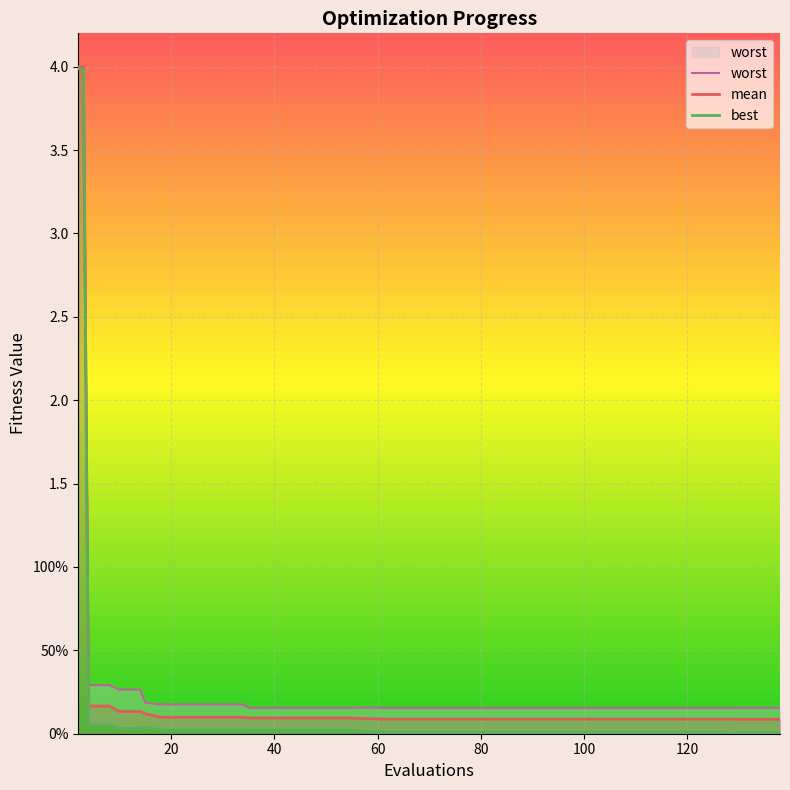

Read the worst value at 34.

0.2